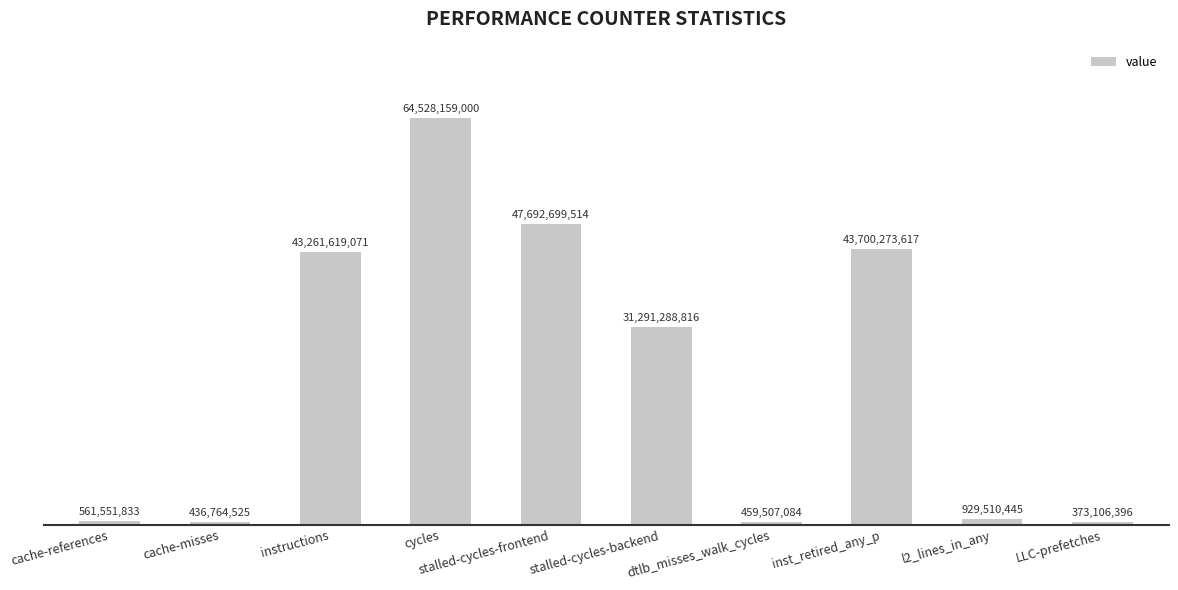

What is the difference between the maximum and minimum values?

64155052604